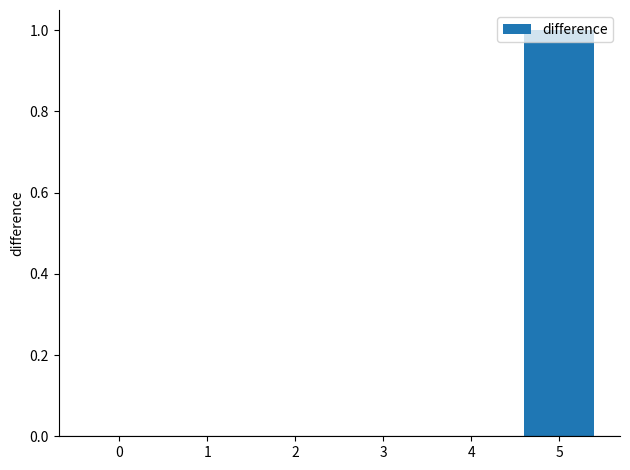

Count the number of data series in this chart.

1